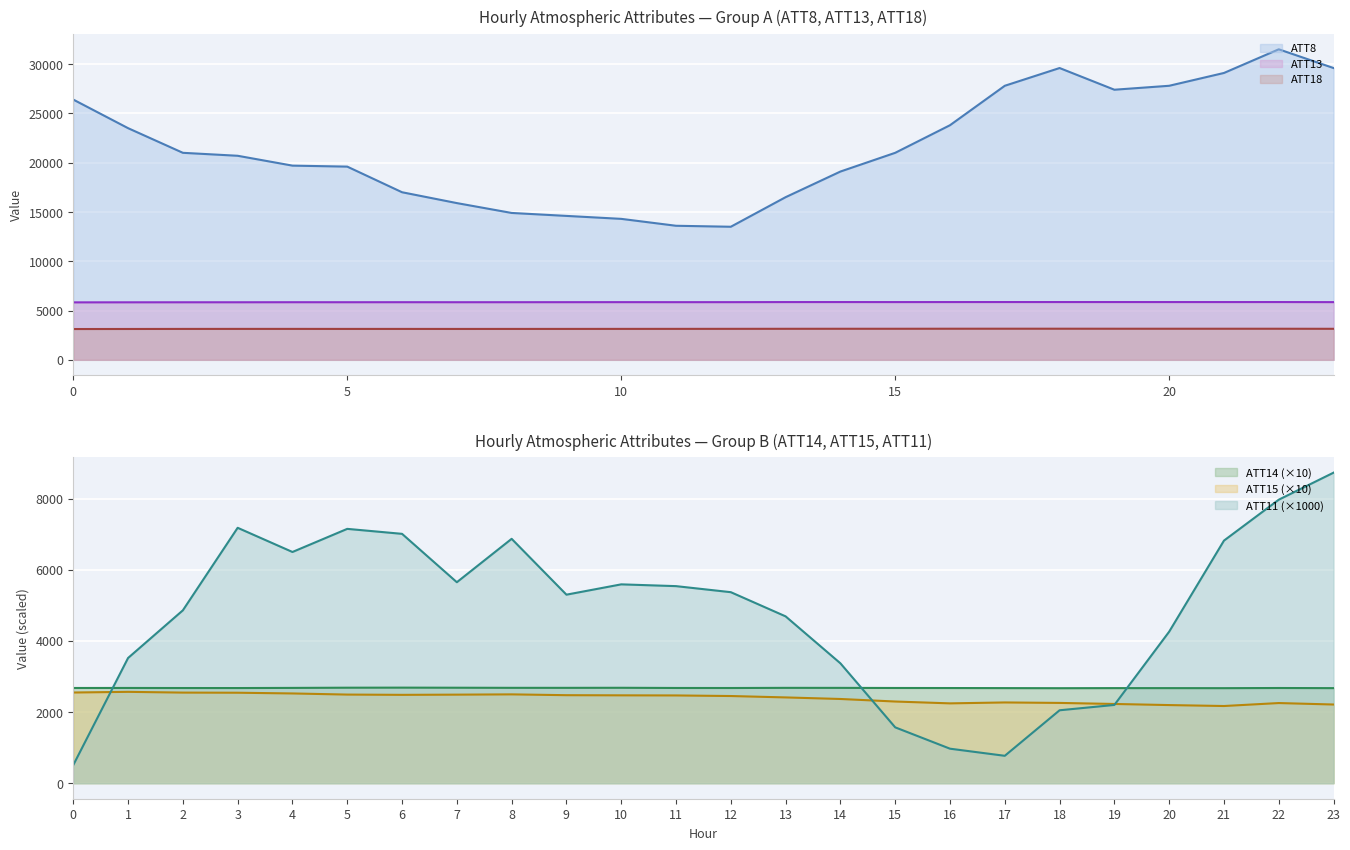

At 11, list the series in order from smallest to largest.

ATT15, ATT14, ATT18, ATT11, ATT13, ATT8